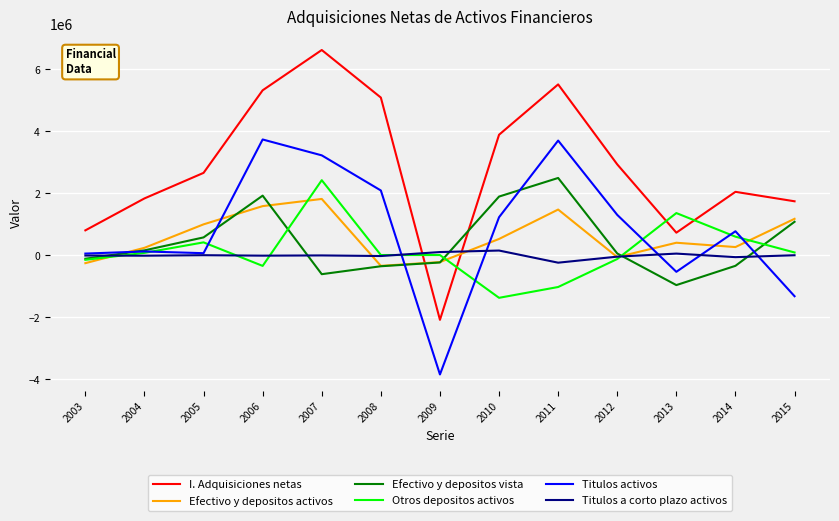

Is the value of Efectivo y depositos activos at 2007 greater than the value of Otros depositos activos at 2015?

Yes